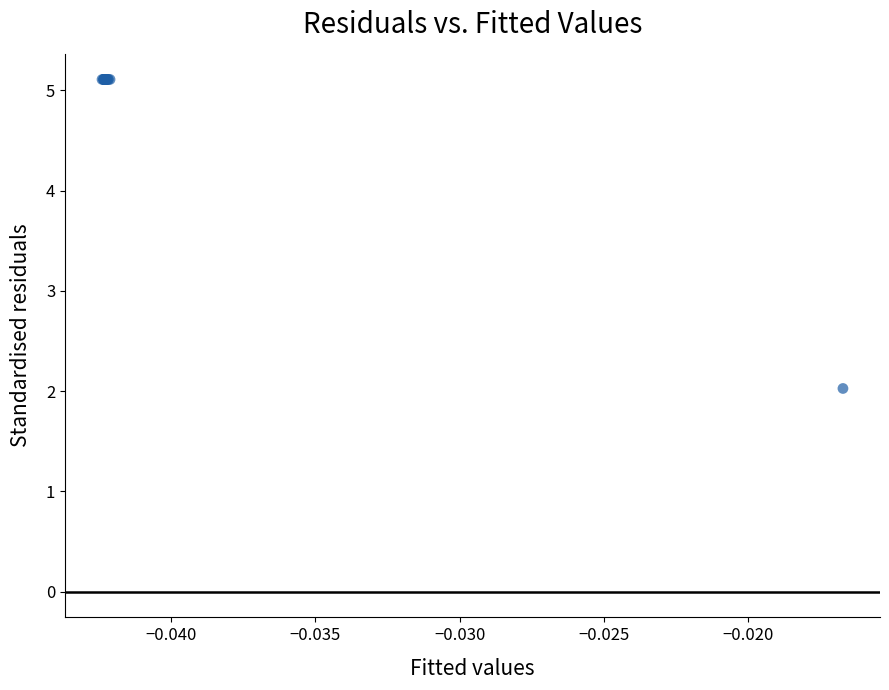

What Y value in the scatter plot is closest to 3?

2.0